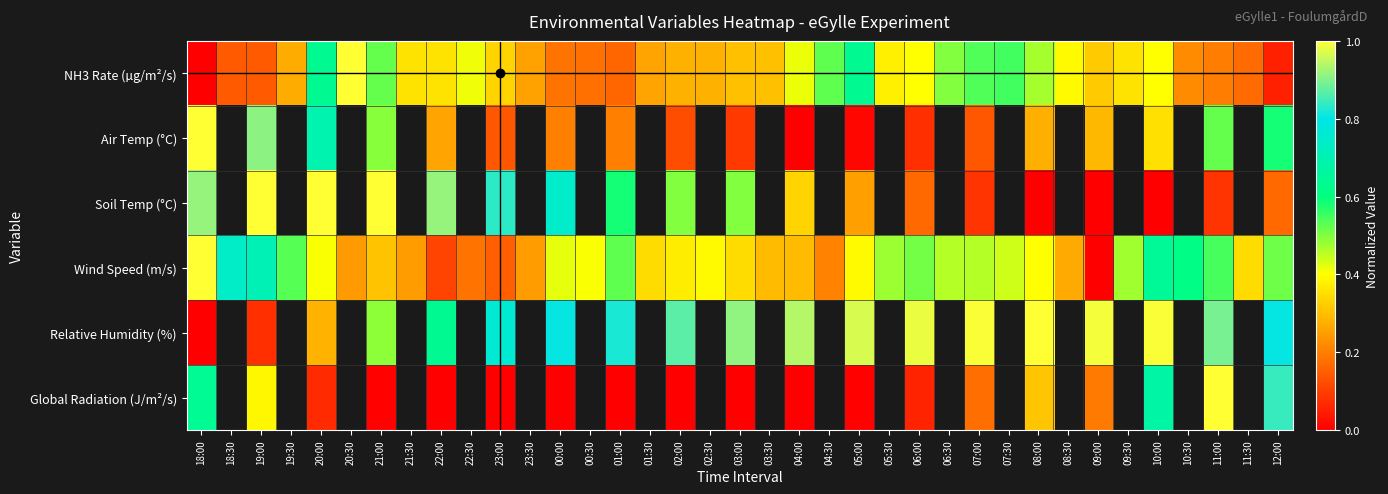

What is the sum of the Wind Speed (m/s) values at 18:30 and 08:00?

1.1